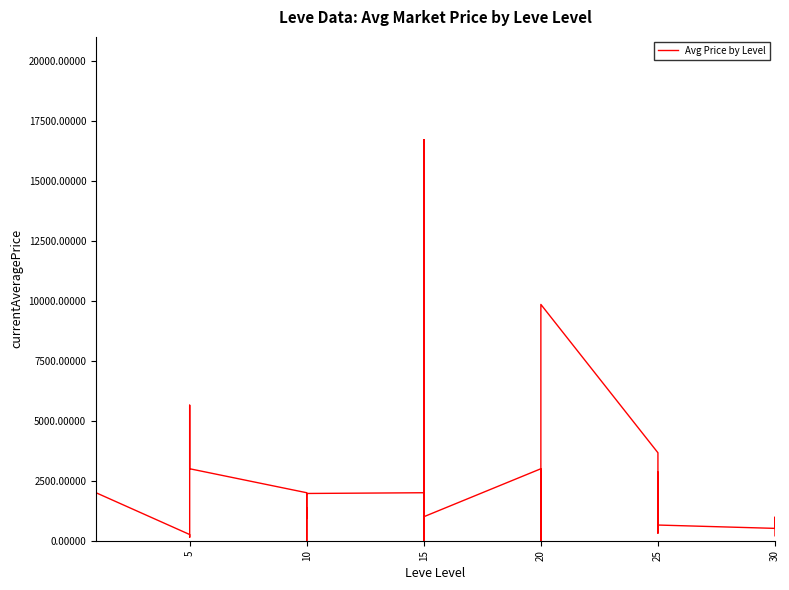

How many distinct data groups are displayed?

1